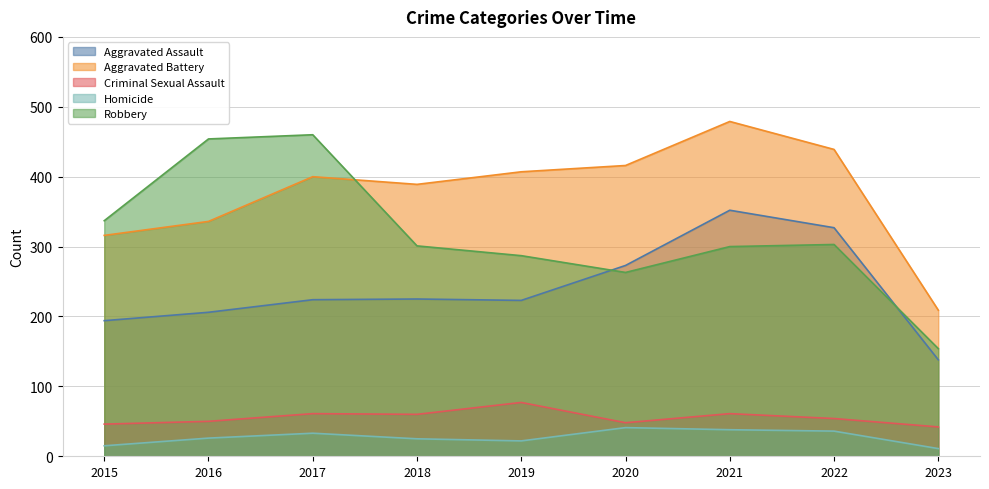

Does the chart display data point markers on the line(s)?

No